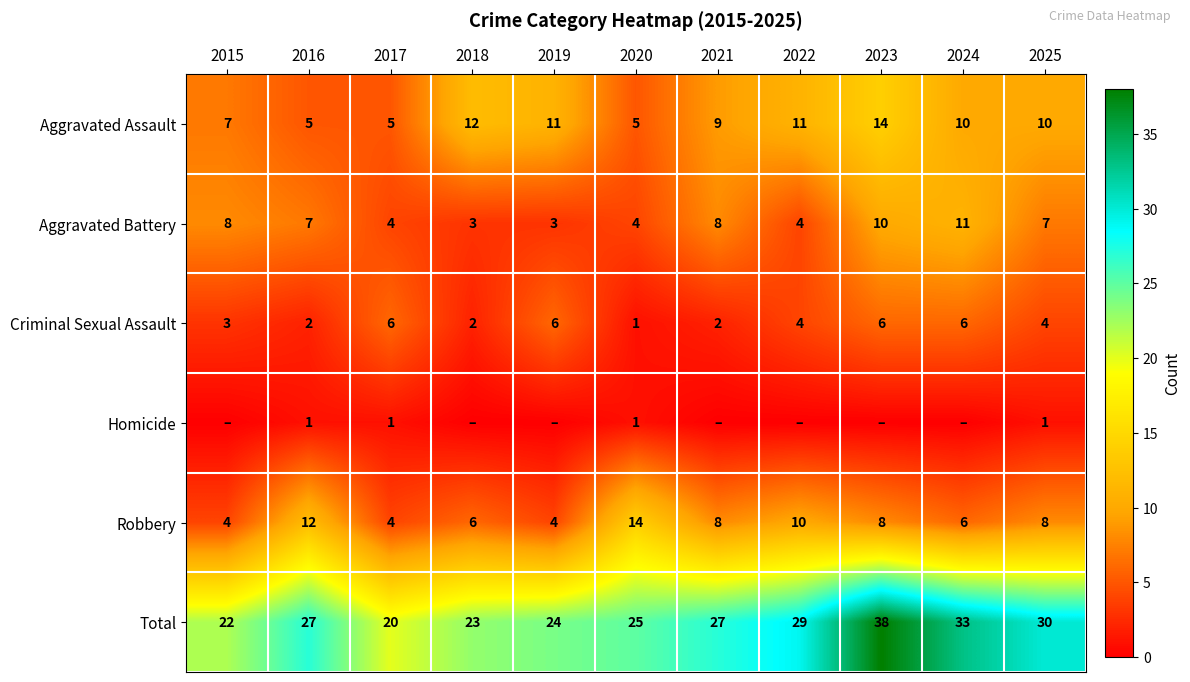

The value of Aggravated Battery at 2020 is 4. True or false?

True